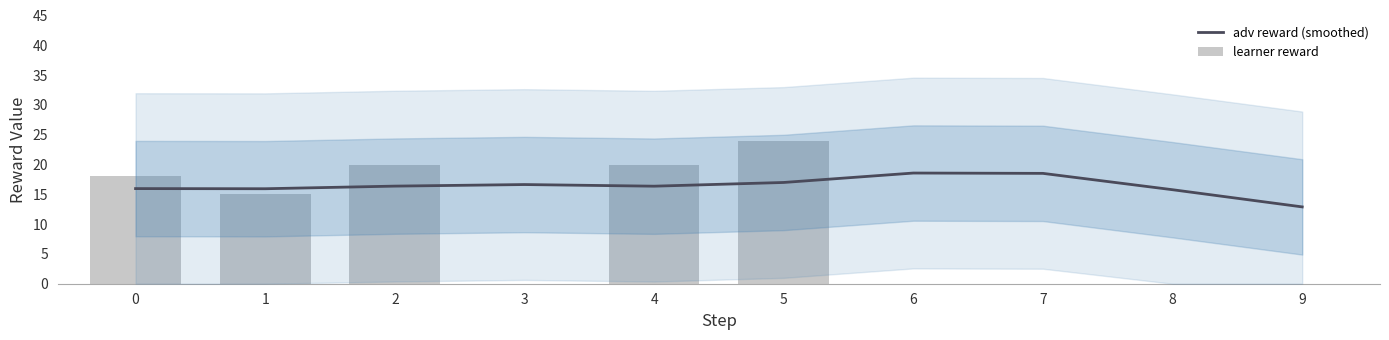

What is the value of the adv reward (smoothed) bar at the 3rd from the left?

16.4